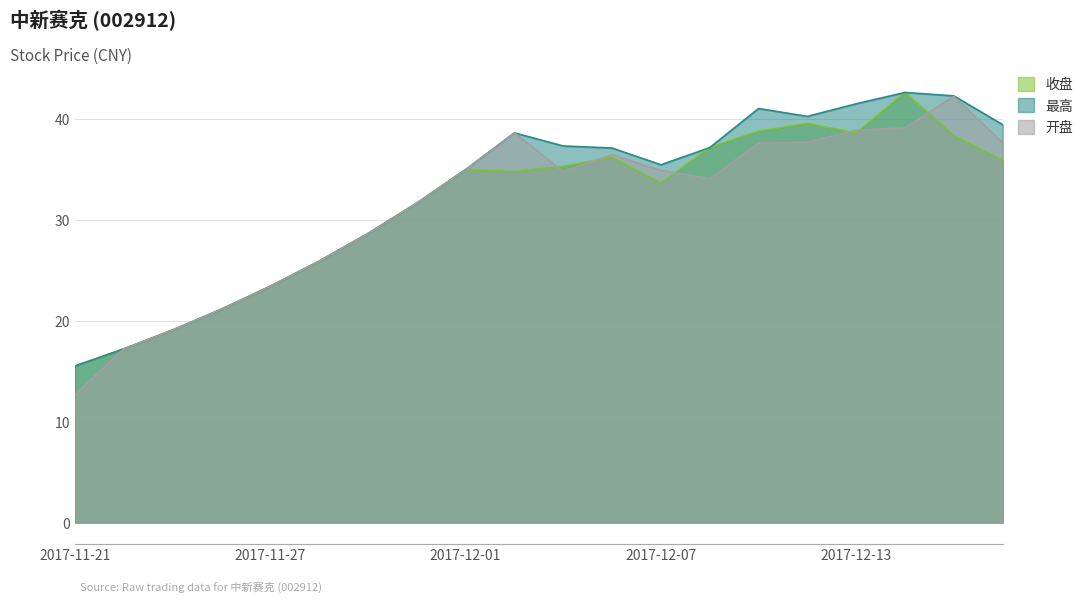

Which series has the largest total across all categories?

最高